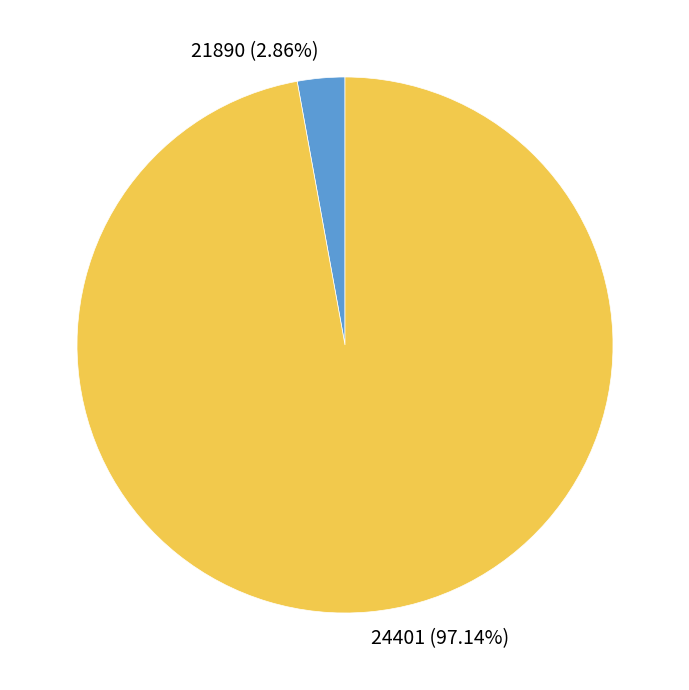

Rank the categories by value from lowest to highest.

21890, 24401